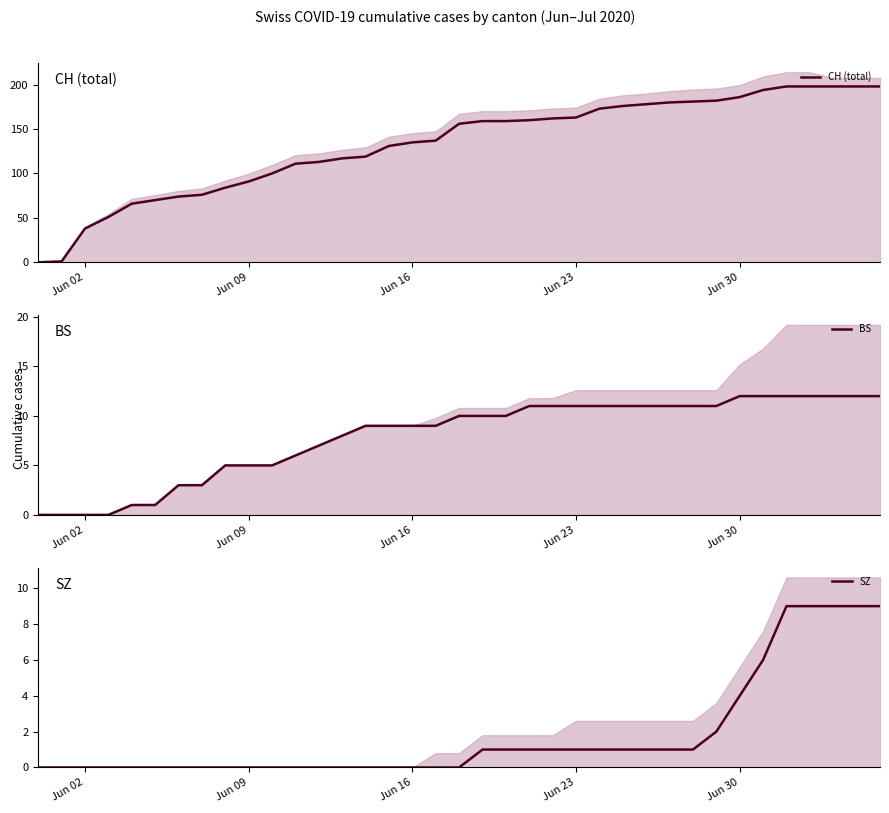

How many lines are shown in the chart?

3